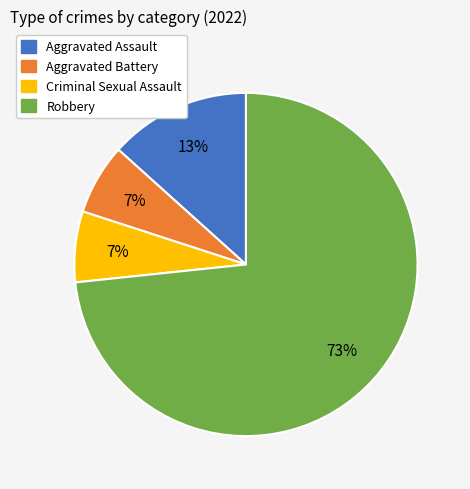

Between Aggravated Battery and Robbery, which is larger?

Robbery